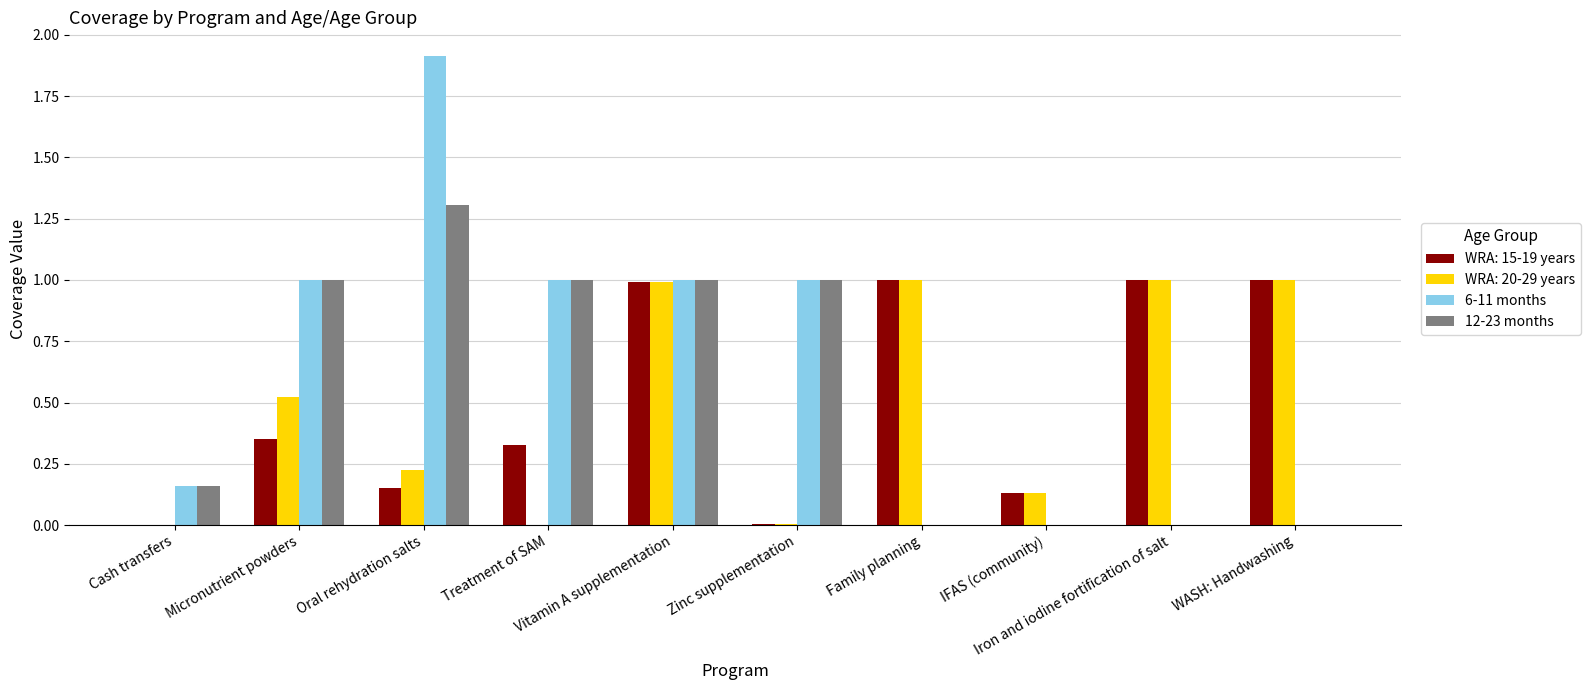

What is the maximum value shown in the chart?

1.9